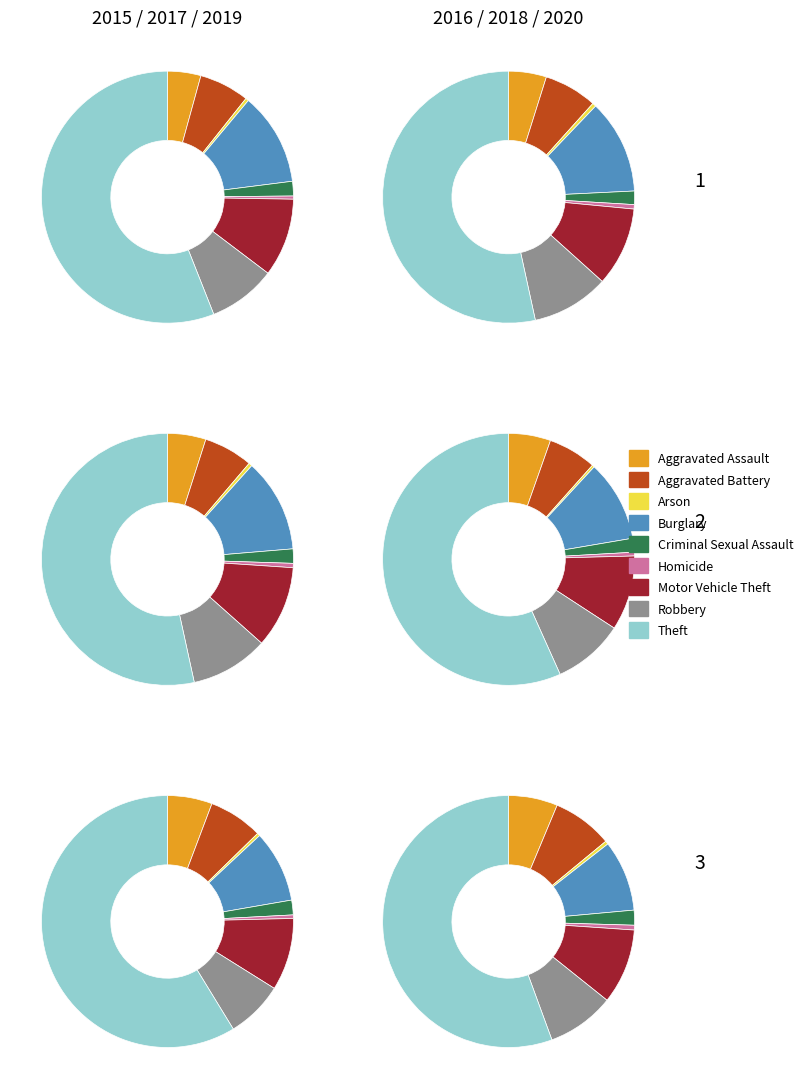

What is the largest slice in the pie chart?

Theft